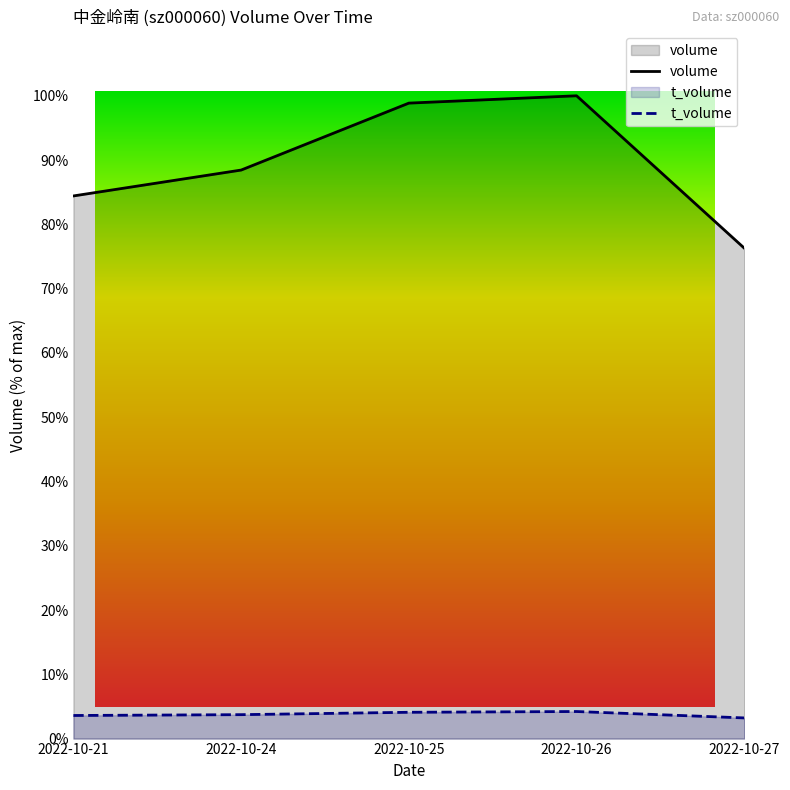

Rank the categories by volume value from highest to lowest.

2022-10-26, 2022-10-25, 2022-10-24, 2022-10-21, 2022-10-27